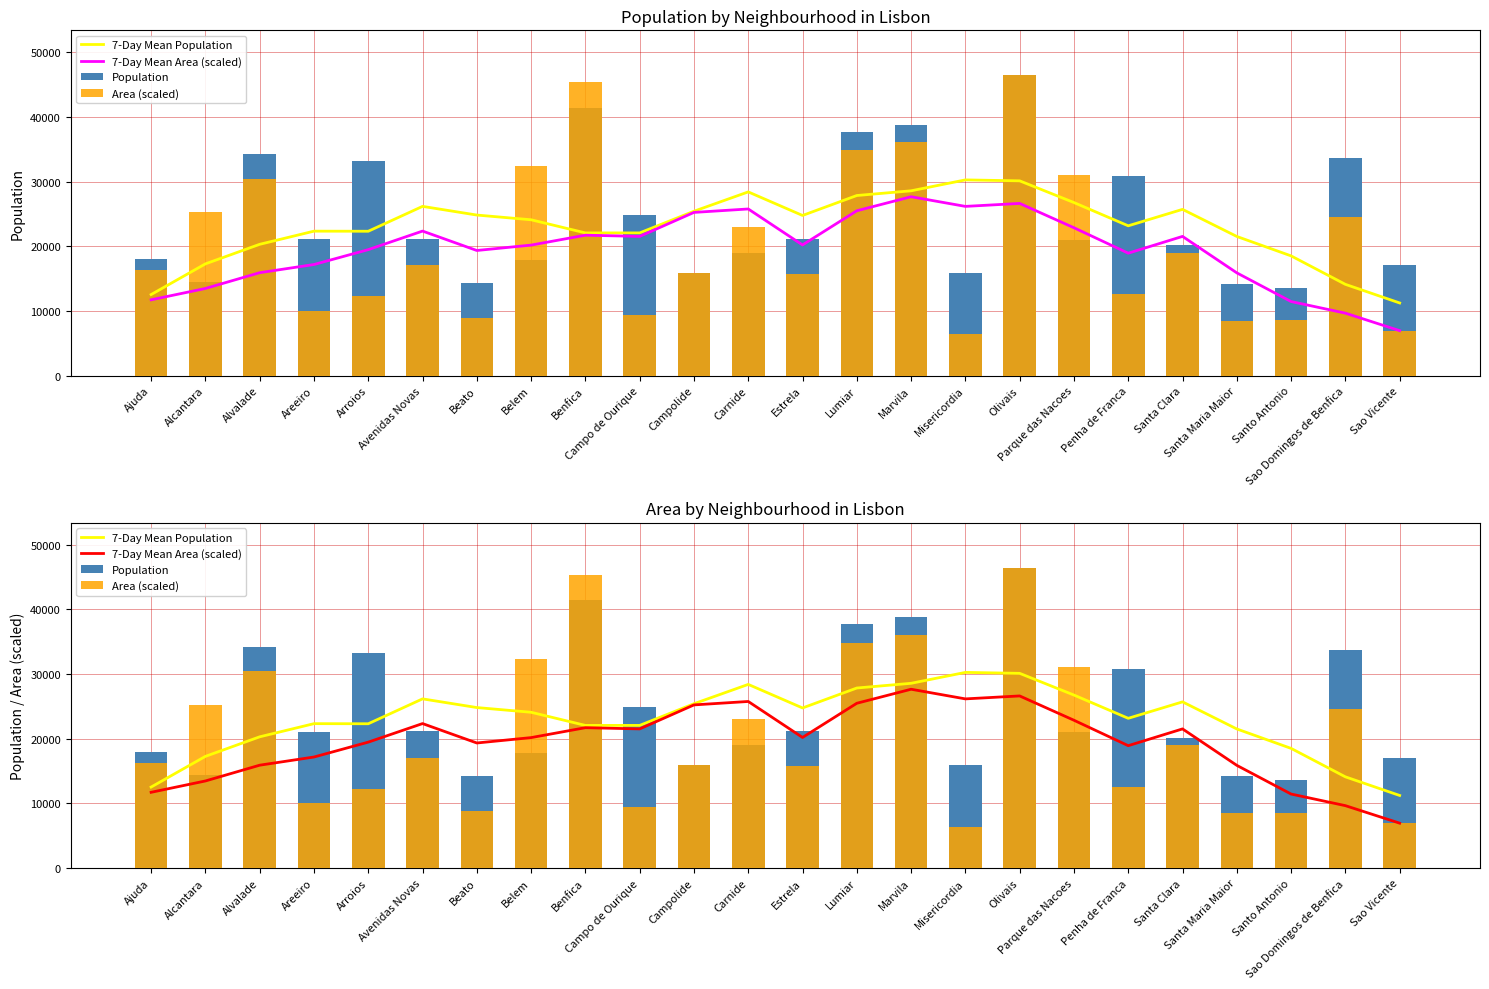

What is the label of the 23rd bar from the left?

Sao Domingos de Benfica